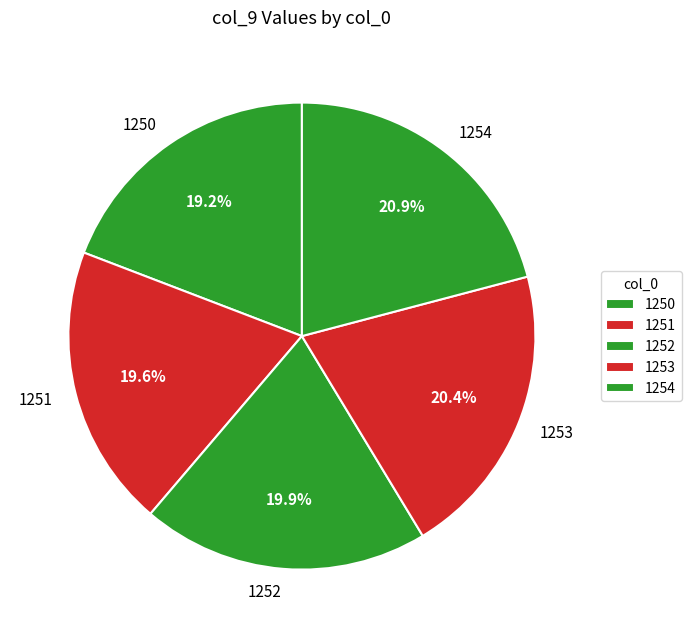

To the nearest percent, what is the average slice percentage?

20%